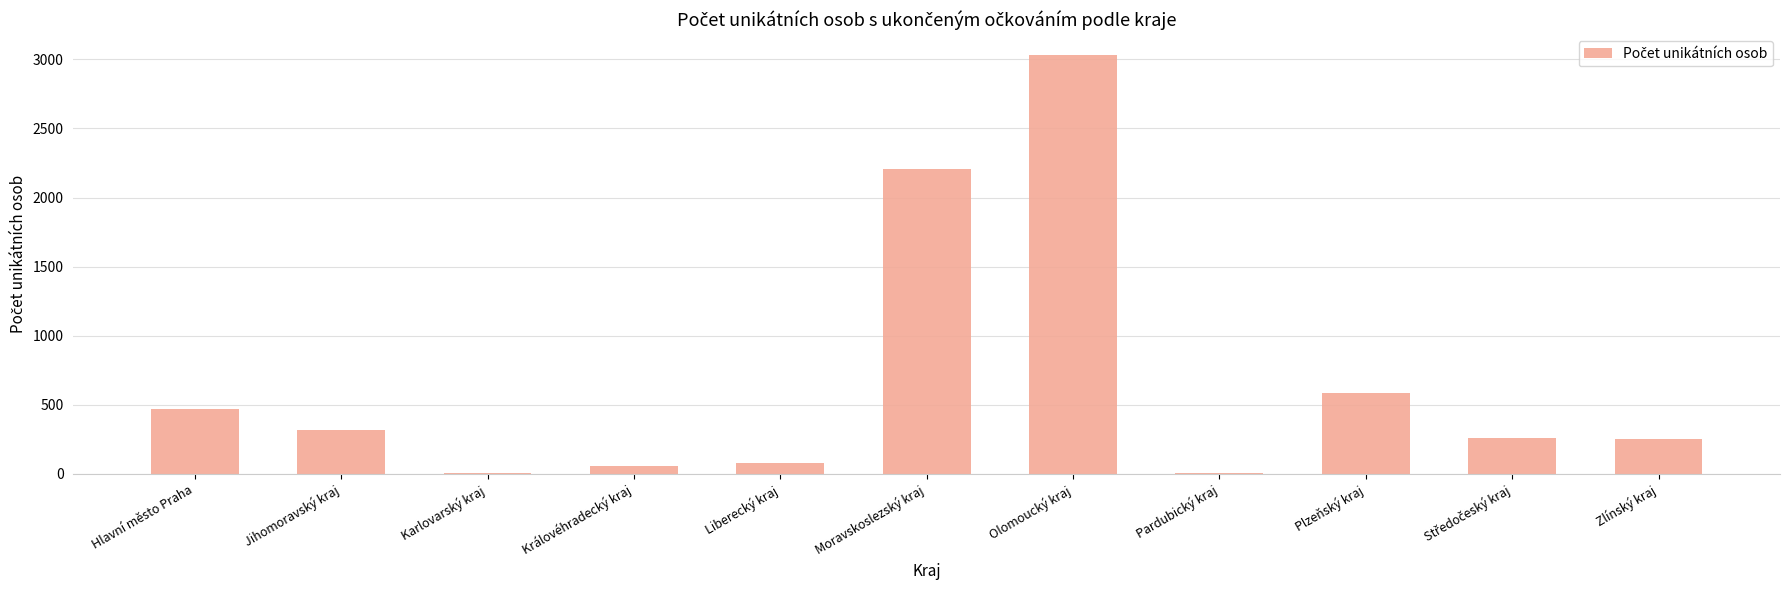

Between Pardubický kraj and Zlínský kraj, which is larger?

Zlínský kraj